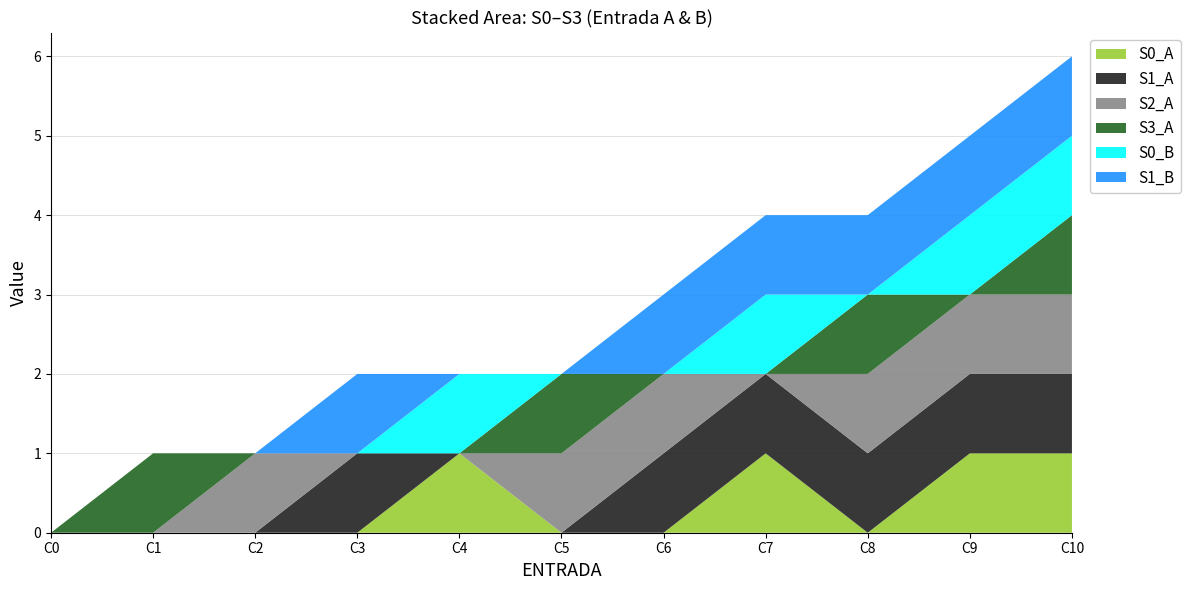

Reading left to right, what are all the values shown in this chart?

S0_A: 0	0	0	0	1	0	0	1	0	1	1
S1_A: 0	0	0	1	0	0	1	1	1	1	1
S2_A: 0	0	1	0	0	1	1	0	1	1	1
S3_A: 0	1	0	0	0	1	0	0	1	0	1
S0_B: 0	0	0	0	1	0	0	1	0	1	1
S1_B: 0	0	0	1	0	0	1	1	1	1	1